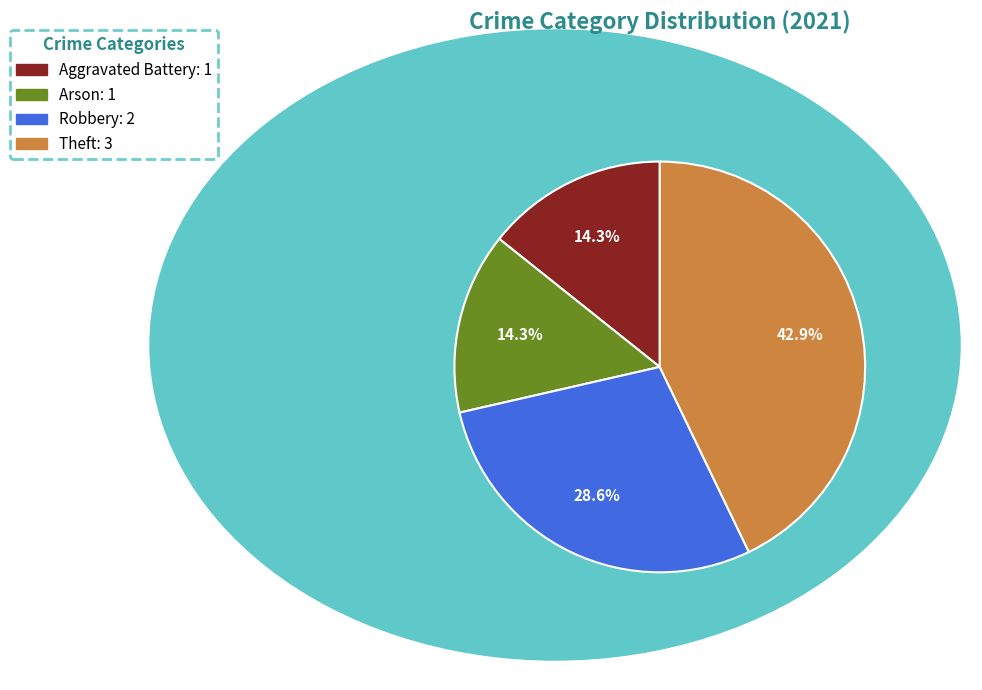

How many segments does this pie chart have?

4